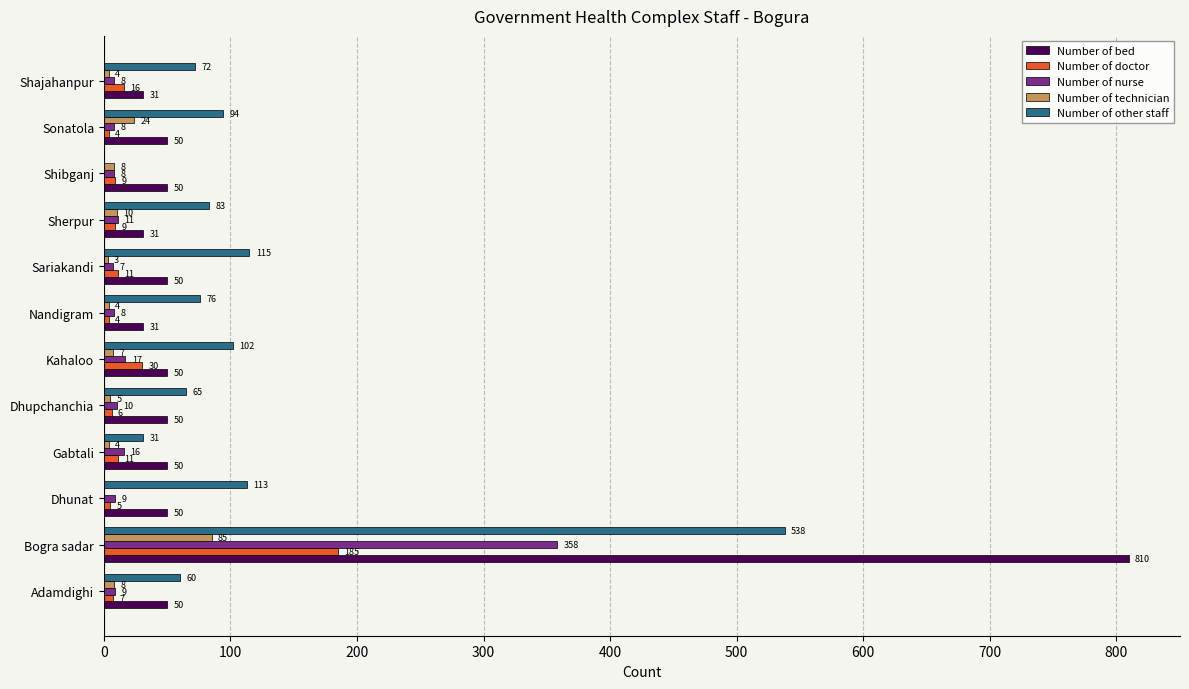

Which series changed the most between Kahaloo and Sherpur?

Number of doctor